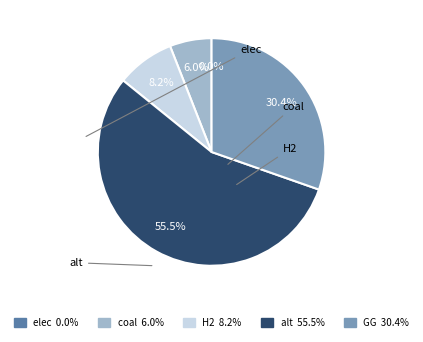

How many slices are in this pie chart?

5